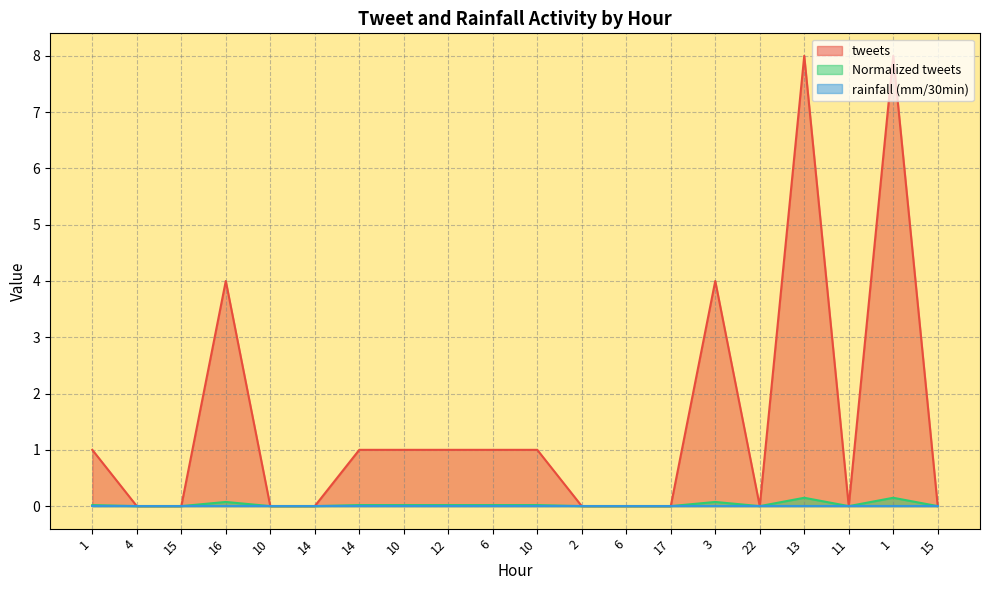

Does the chart have visible grid lines?

Yes